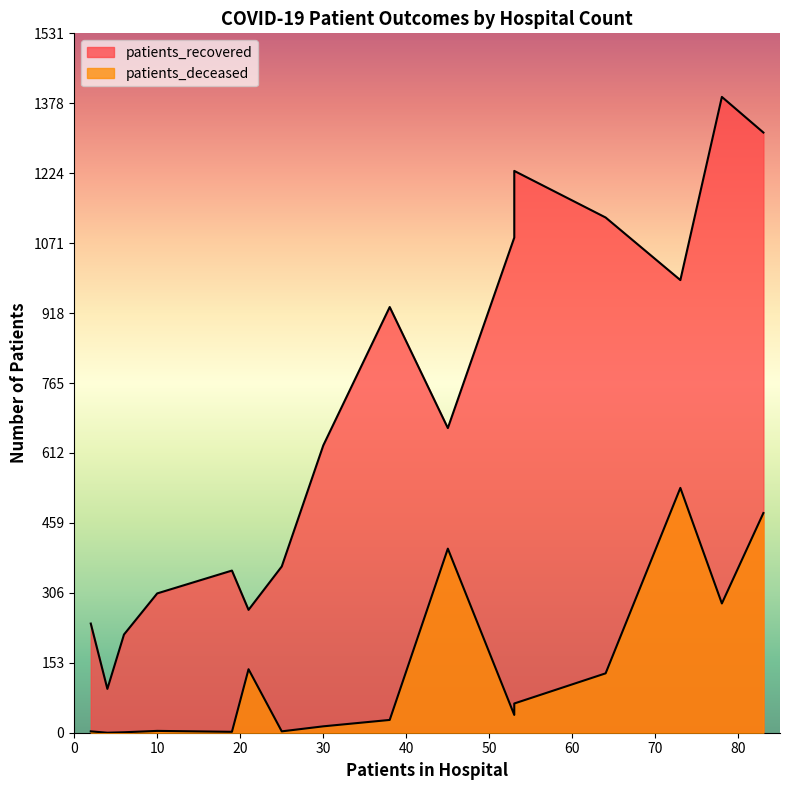

What is the average value of the patients_recovered series?

701